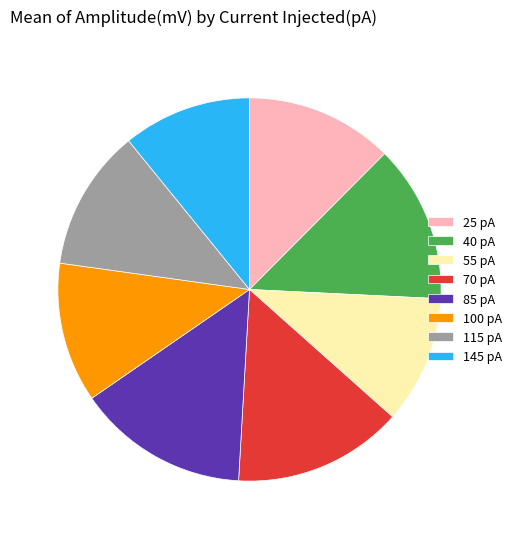

True or false: 145 pA accounts for 2% of the total.

False